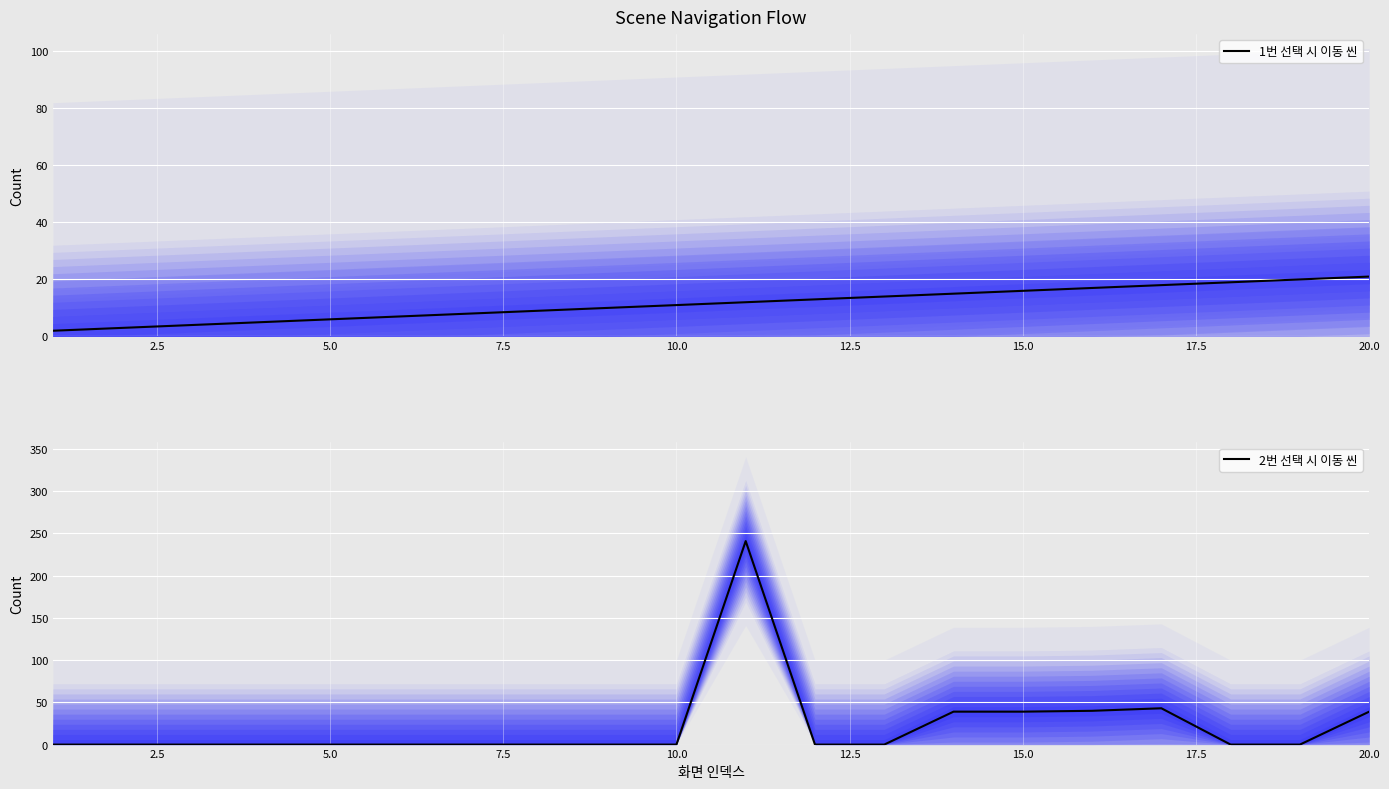

What are all the series names shown in the legend?

1번 선택 시 이동 씬, 2번 선택 시 이동 씬